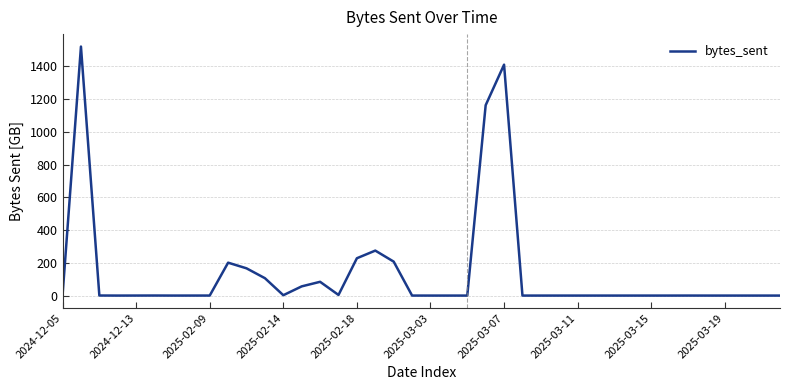

How many categories are shown in the chart?

40